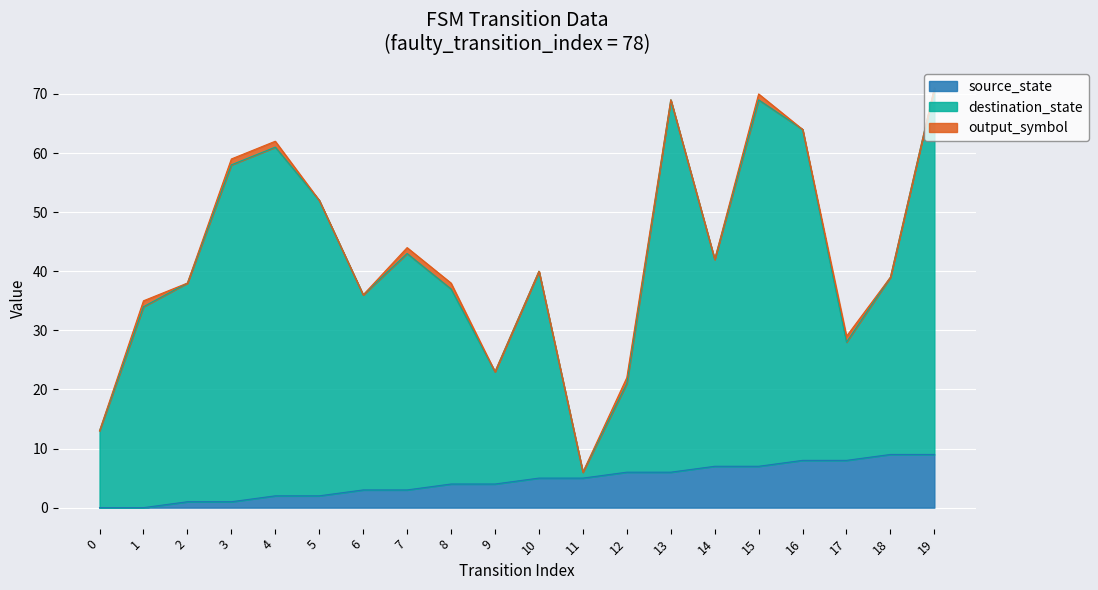

True or false: destination_state and source_state cross at least once.

False